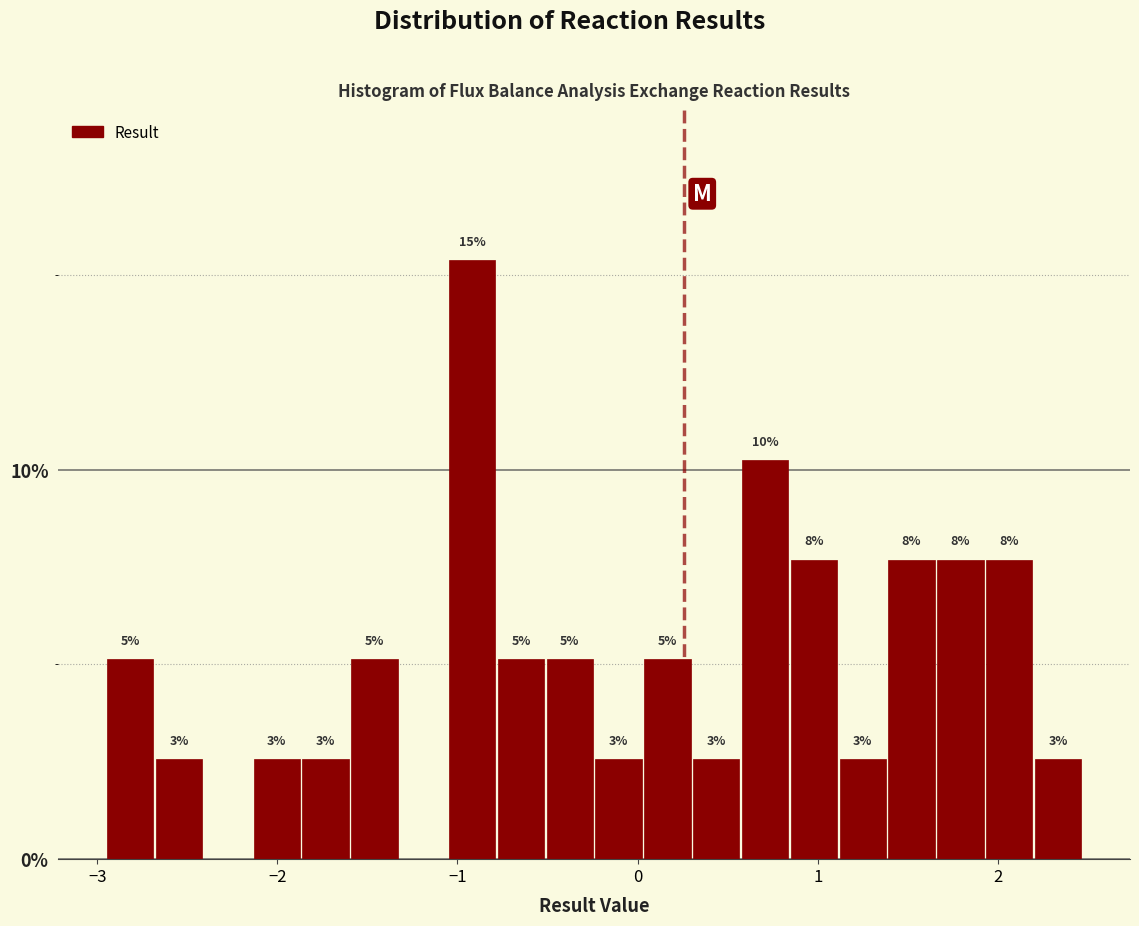

Around what value on the x-axis is the tallest bar? Give the approximate position of its centre, as read against the axis.

-0.9